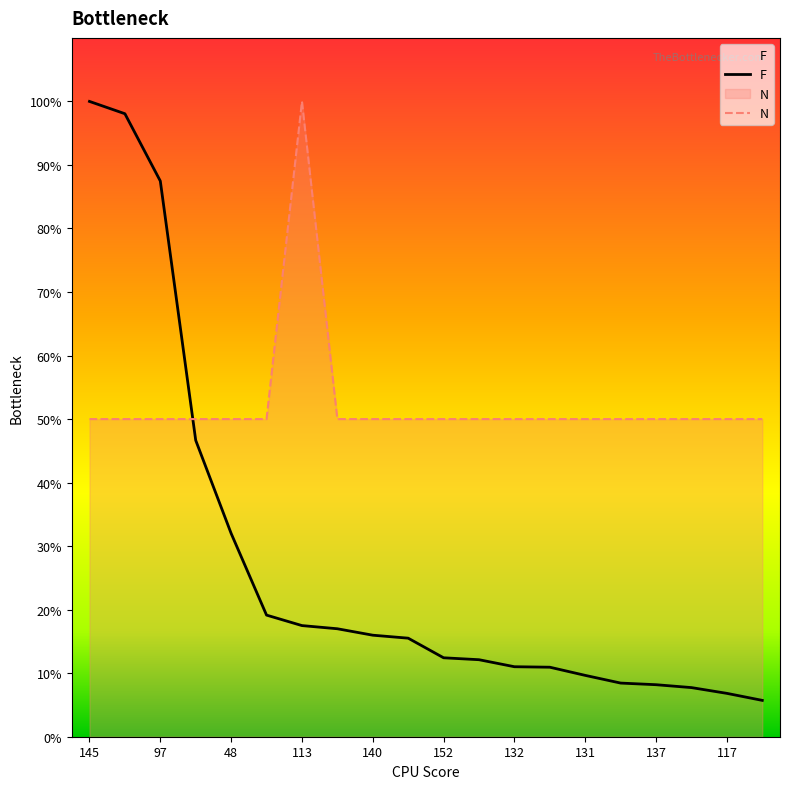

Rank the series by their average value, from lowest to highest.

F, N